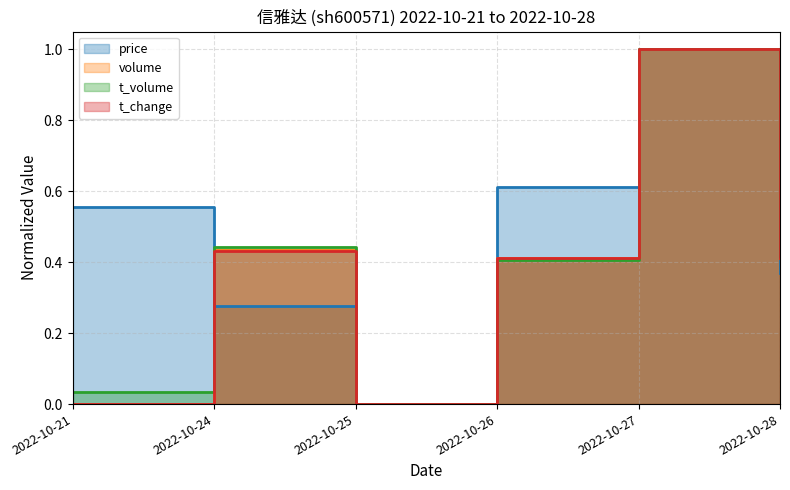

At 2022-10-26, list the series in order from smallest to largest.

t_volume, t_change, volume, price